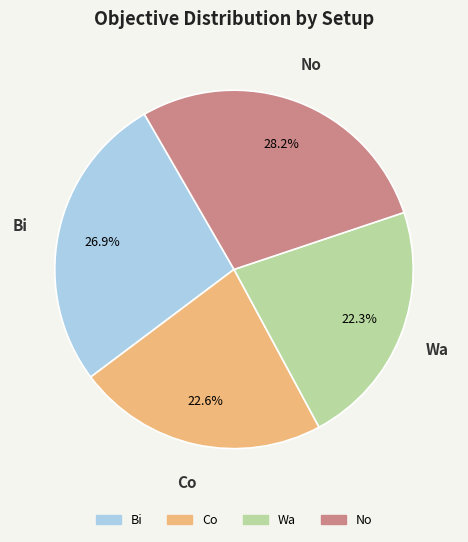

How many segments does this pie chart have?

4